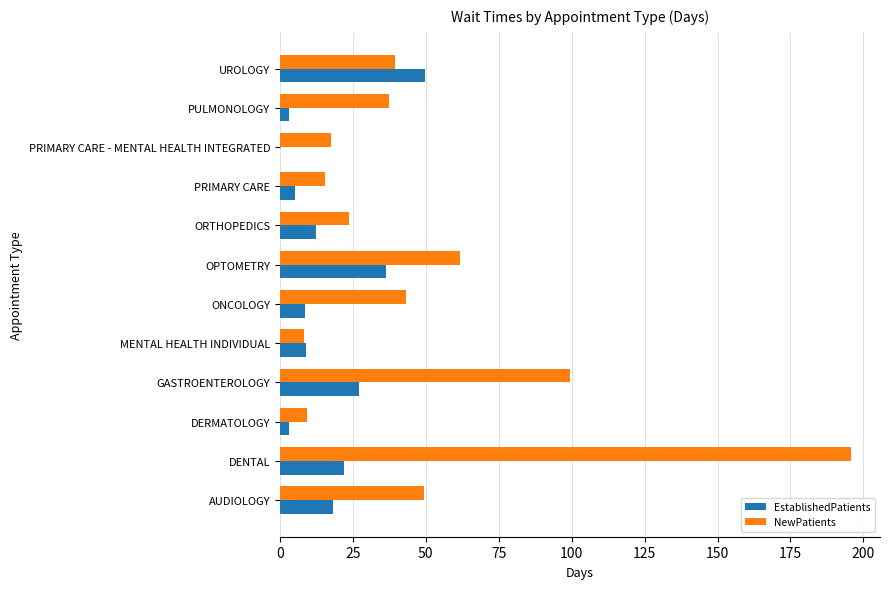

What are all the series names shown in the legend?

EstablishedPatients, NewPatients